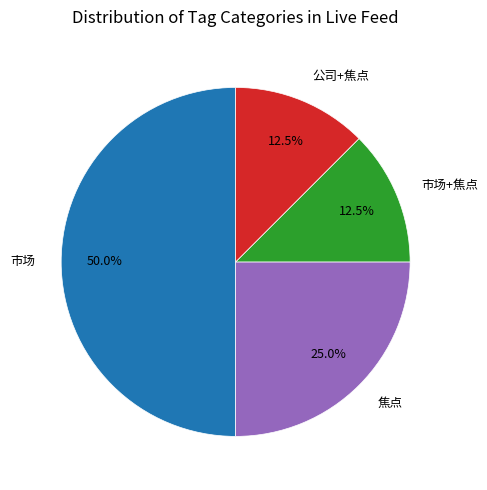

Is the sum of 市场+焦点 and 焦点 greater than half?

No